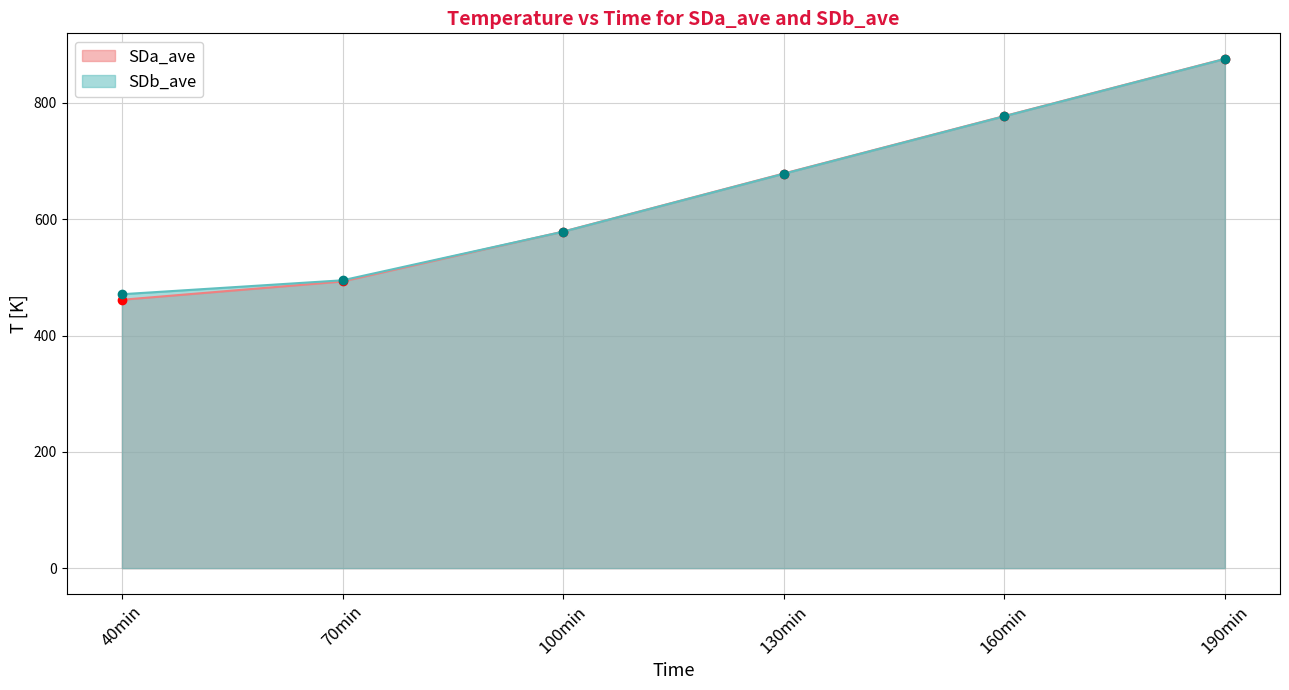

What is the minimum value shown in the chart?

461.5